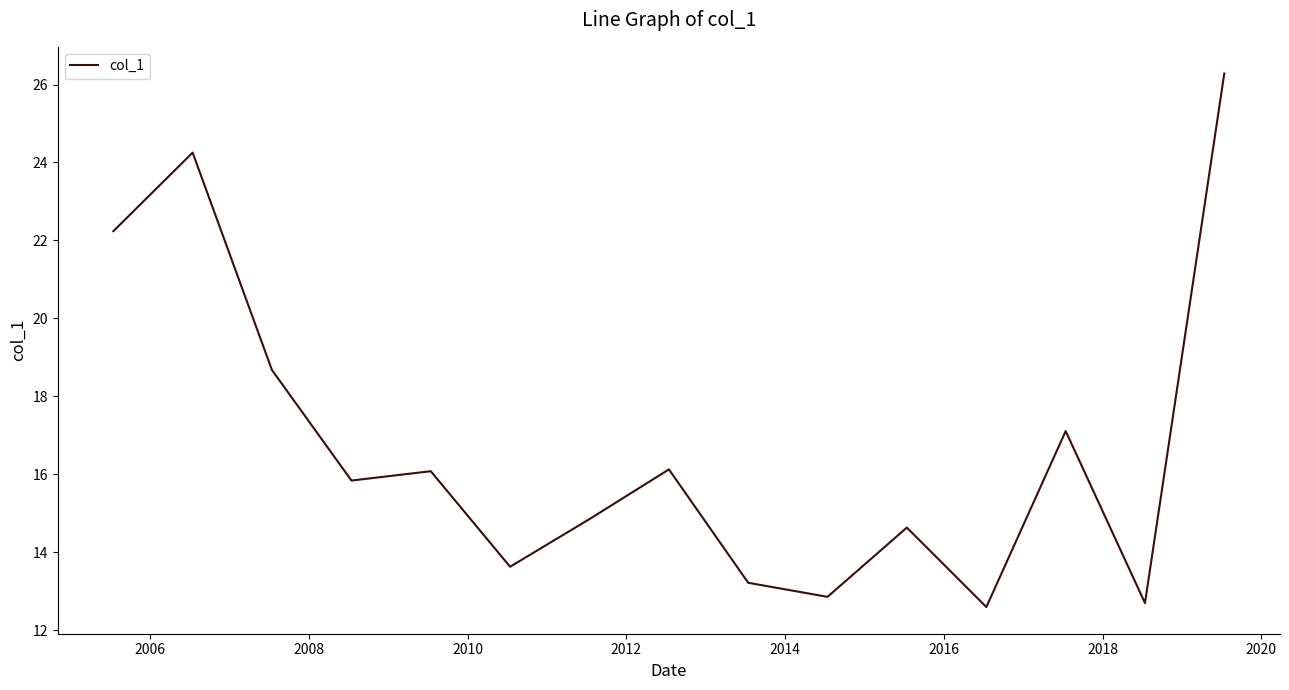

What is the average value?

16.7